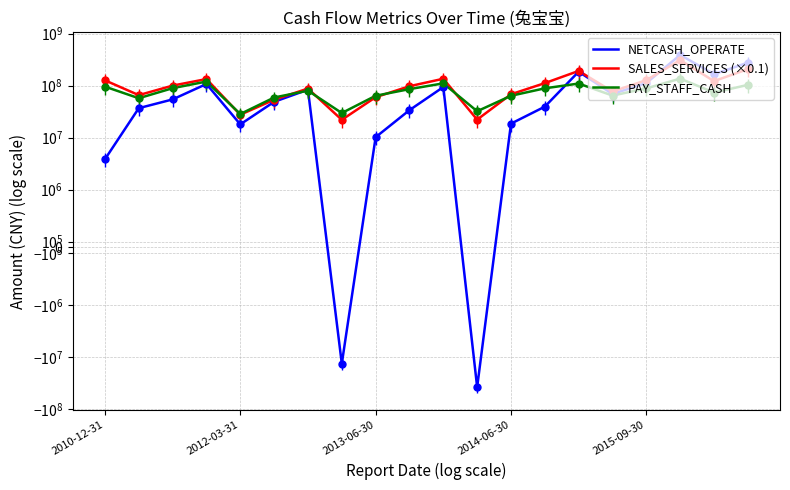

What is the difference between the highest and lowest values at 18?

92152592.7